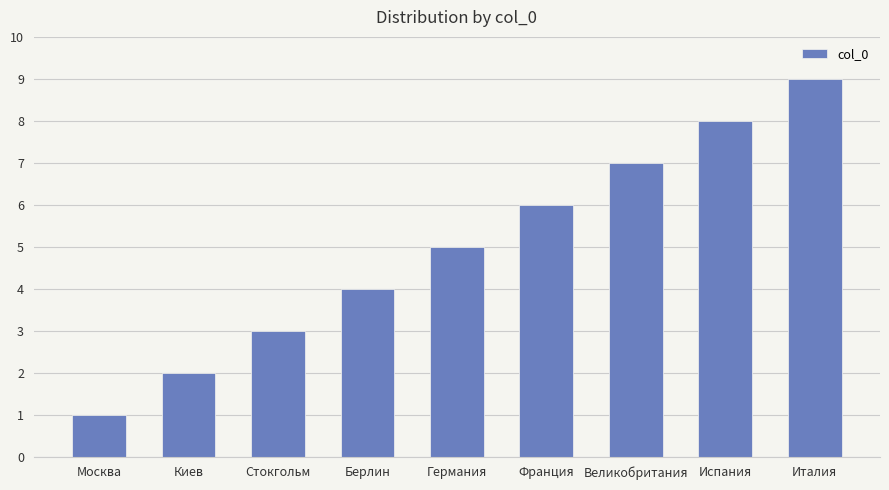

What is the sum of the values at Германия and Испания?

13